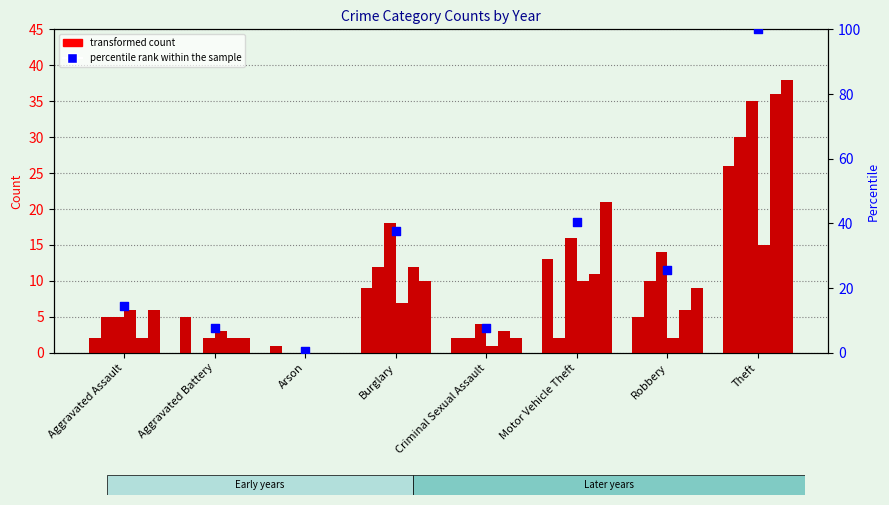

Which has a higher value, Arson or Theft?

Theft